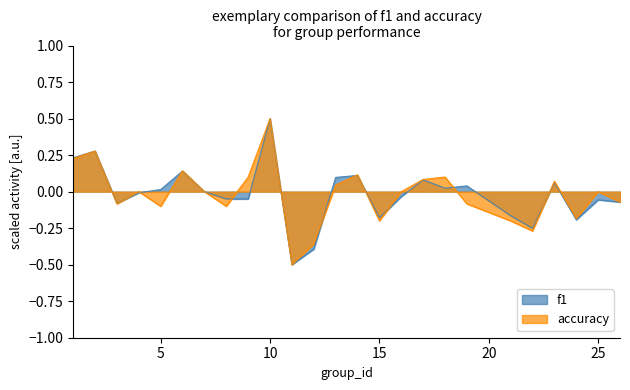

Is the value of accuracy at 25 greater than the value of f1 at 3?

Yes